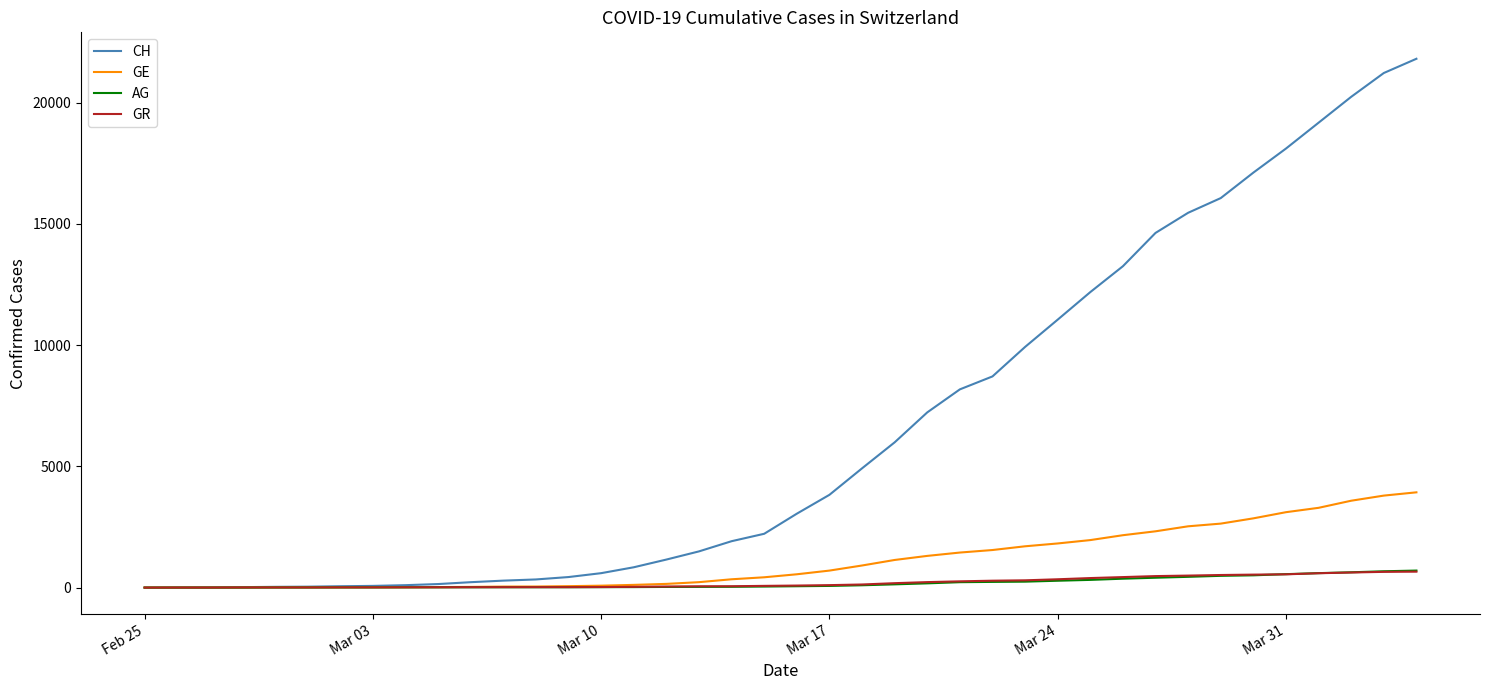

What is the highest value of the AG series?

702